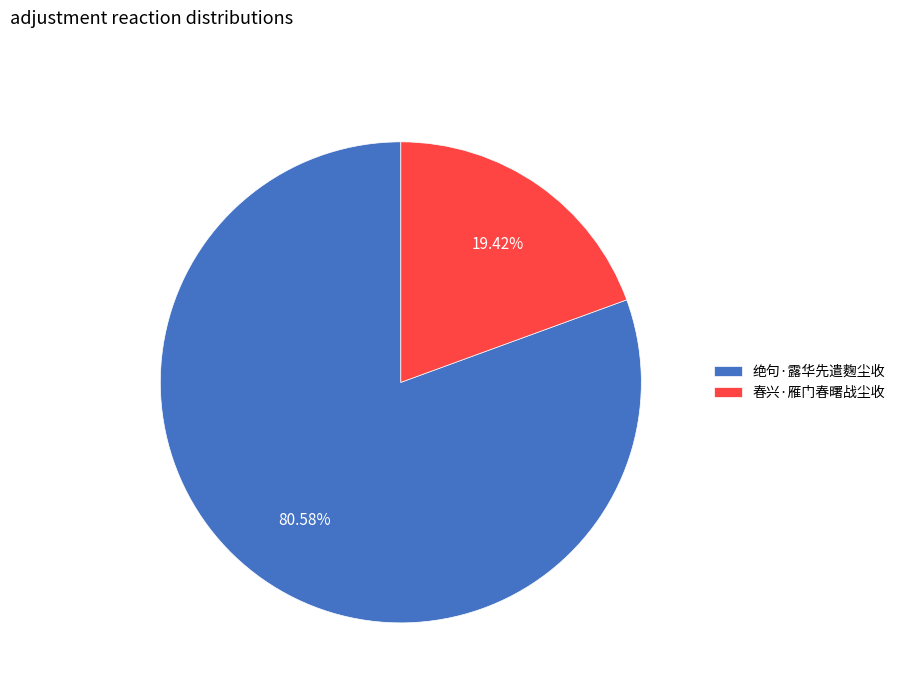

What is the ratio of the value at 绝句·露华先遣麴尘收 to the value at 春兴·雁门春曙战尘收?

4.1